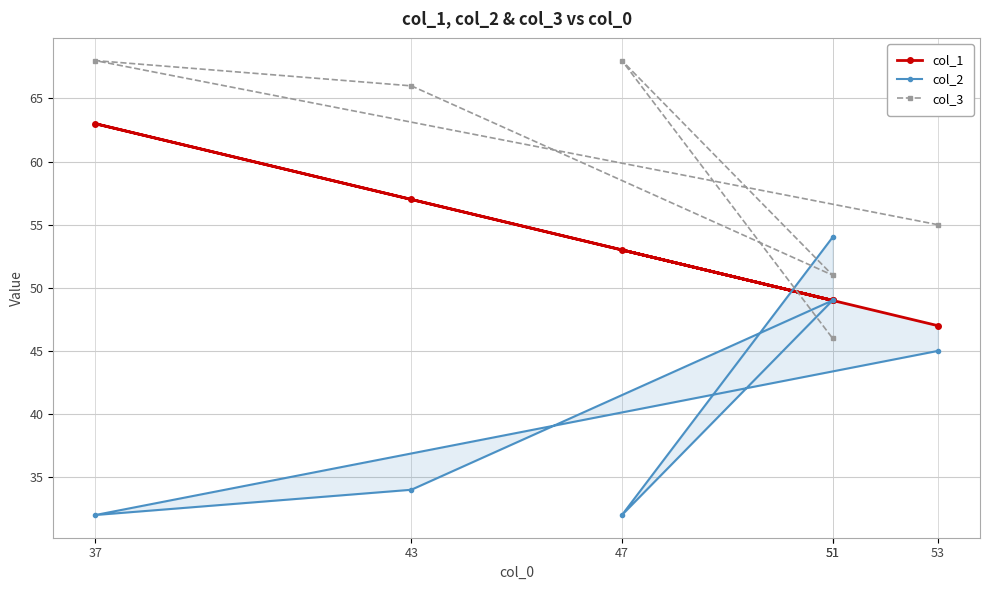

What is the greatest value displayed?

68